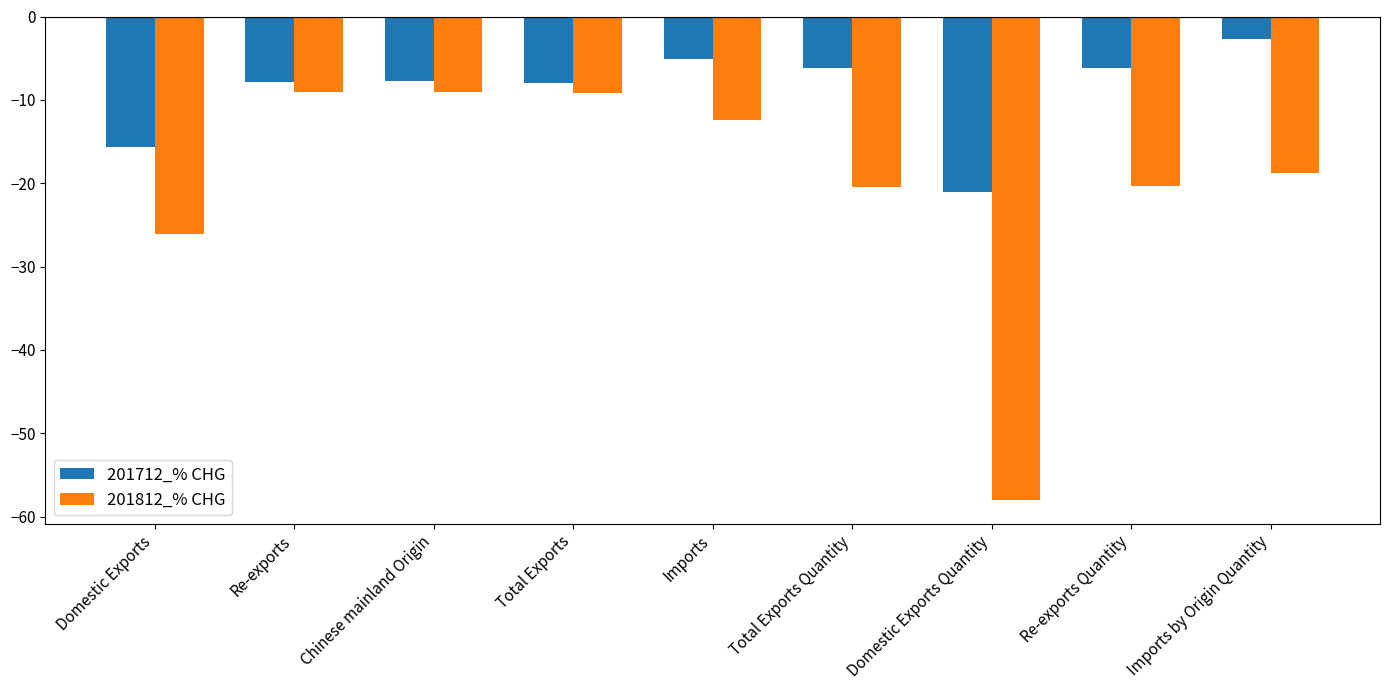

Where does the 201712_% CHG series first go above -7?

Imports